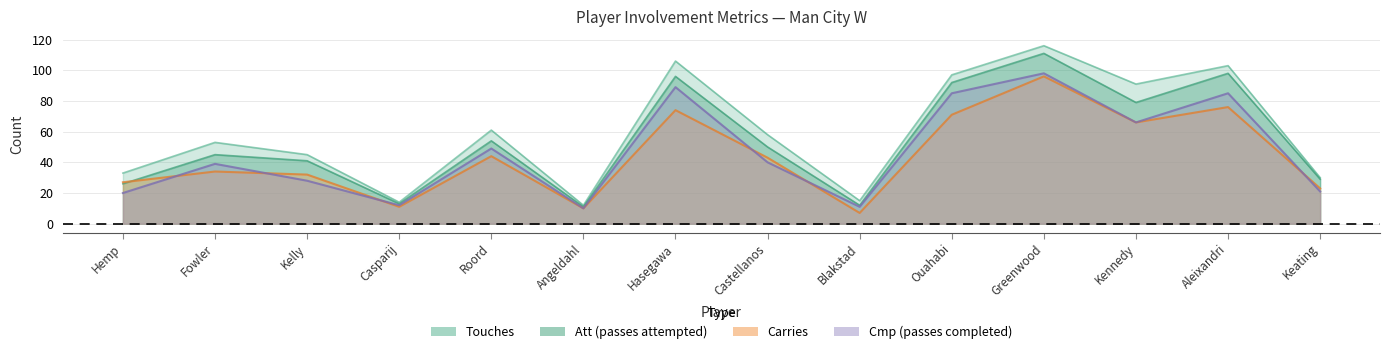

Which category has the highest value across all series?

Greenwood